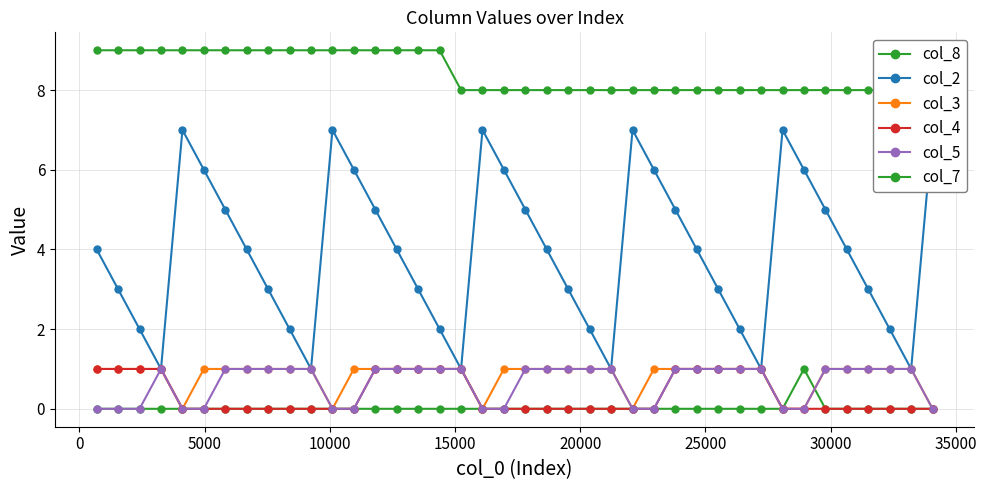

How many values in the col_7 series exceed 8?

17